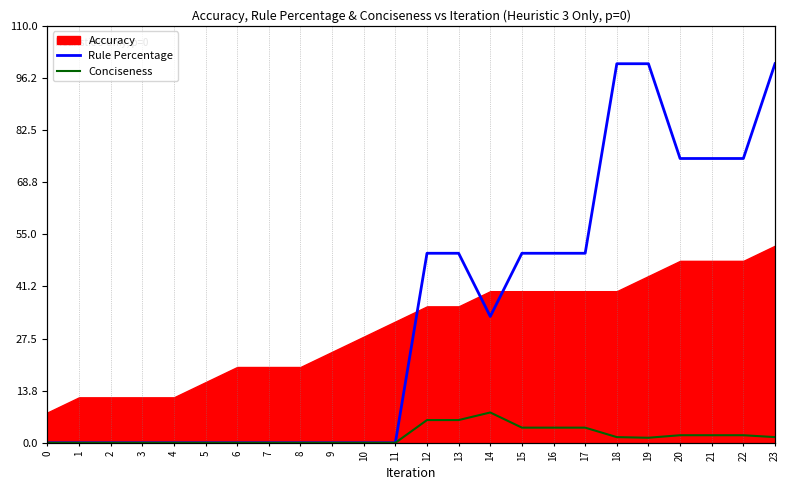

Is the value of Conciseness at 7 greater than the value of Rule Percentage at 2?

No